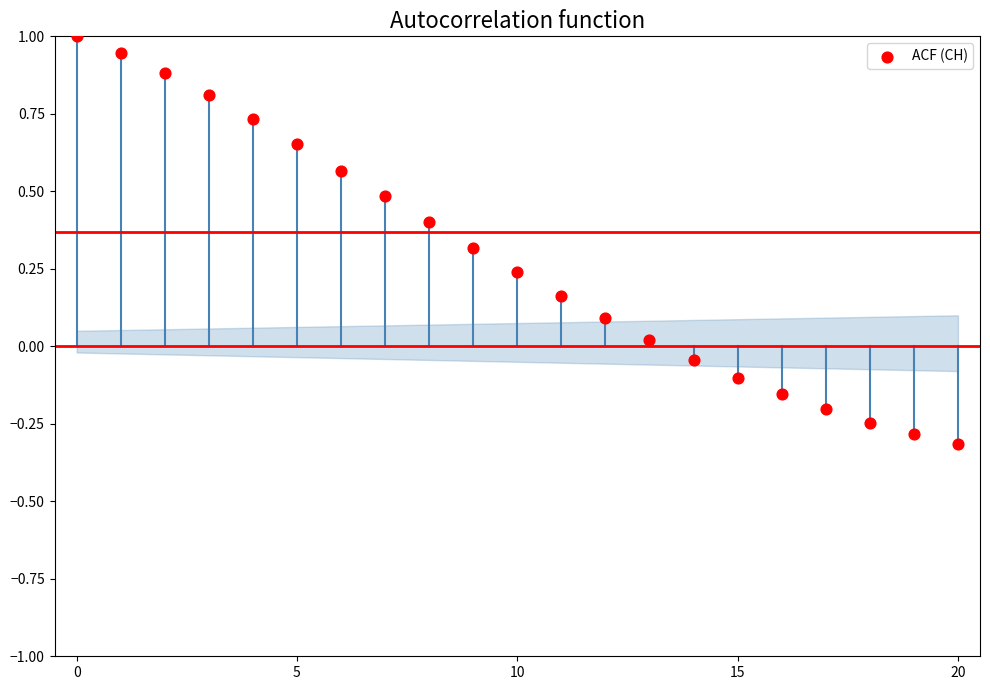

What is the range of Y values (max minus min)?

1.3